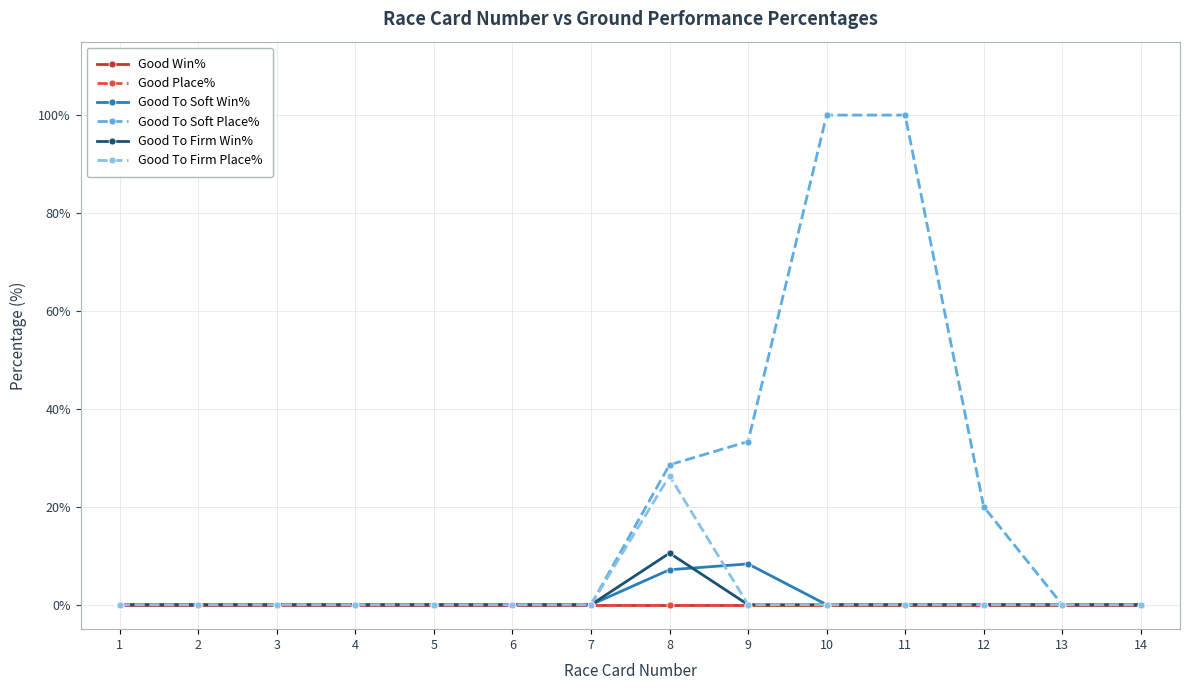

Reading left to right, transcribe all the data shown in this chart.

Good Win%: 0.0	0.0	0.0	0.0	0.0	0.0	0.0	0.0	0.0	0.0	0.0	0.0	0.0	0.0
Good Place%: 0.0	0.0	0.0	0.0	0.0	0.0	0.0	0.0	0.0	0.0	0.0	0.0	0.0	0.0
Good To Soft Win%: 0.0	0.0	0.0	0.0	0.0	0.0	0.0	7.1	8.3	0.0	0.0	0.0	0.0	0.0
Good To Soft Place%: 0.0	0.0	0.0	0.0	0.0	0.0	0.0	28.6	33.3	100.0	100.0	20.0	0.0	0.0
Good To Firm Win%: 0.0	0.0	0.0	0.0	0.0	0.0	0.0	10.5	0.0	0.0	0.0	0.0	0.0	0.0
Good To Firm Place%: 0.0	0.0	0.0	0.0	0.0	0.0	0.0	26.3	0.0	0.0	0.0	0.0	0.0	0.0